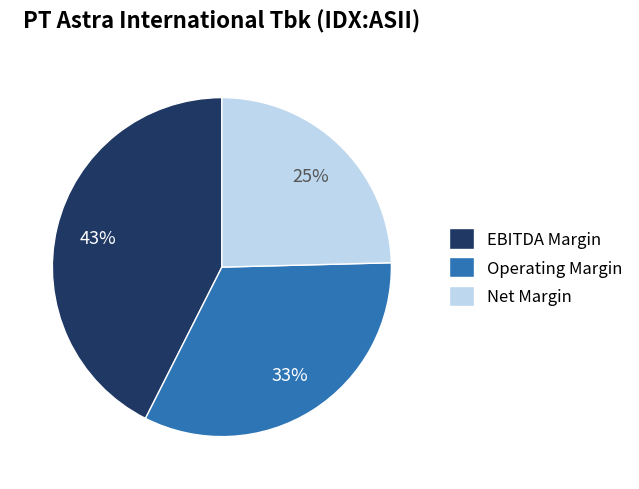

Combined, do Operating Margin and Net Margin account for over 50%?

Yes